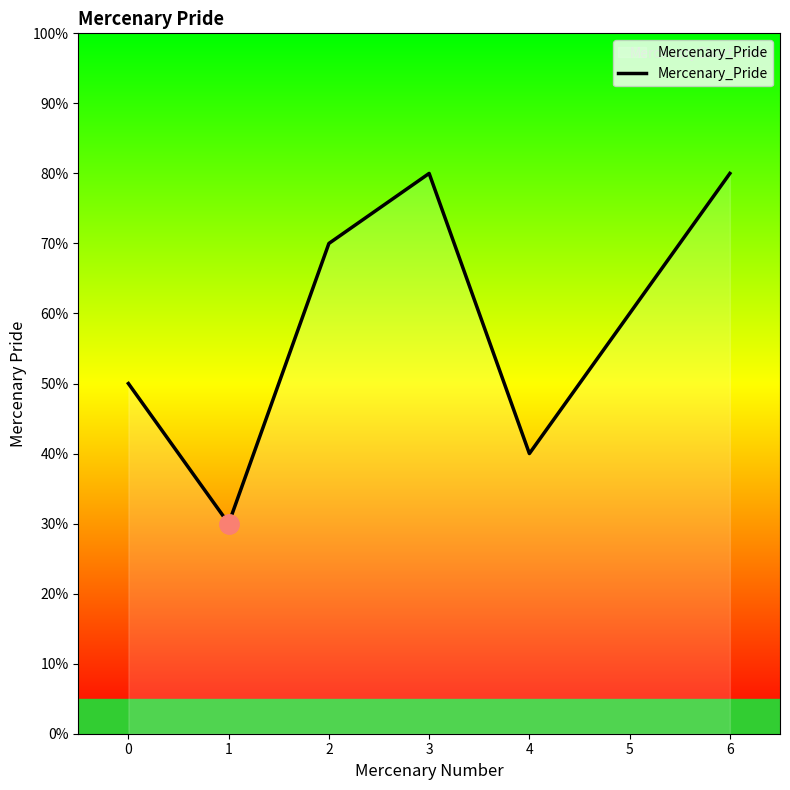

Reading left to right, list all the values displayed in this chart.

0=5000	1=3000	2=7000	3=8000	4=4000	5=6000	6=8000